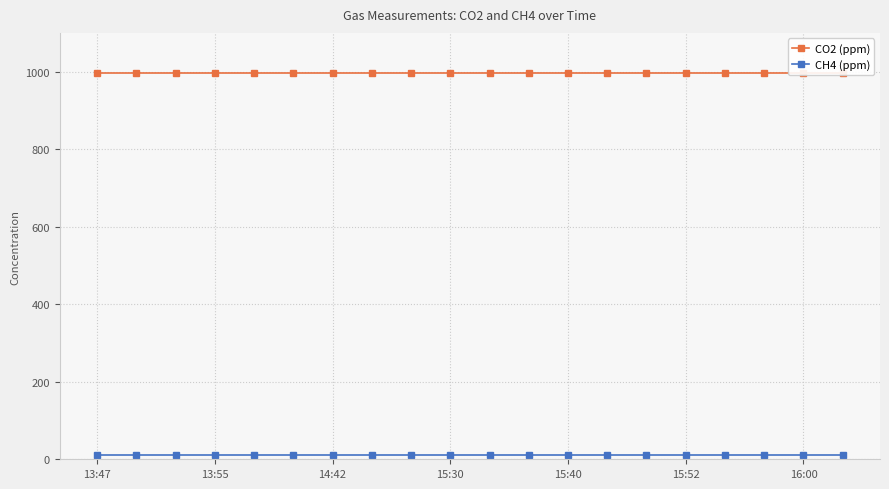

True or false: CH4 (ppm) and CO2 (ppm) intersect in this chart.

False